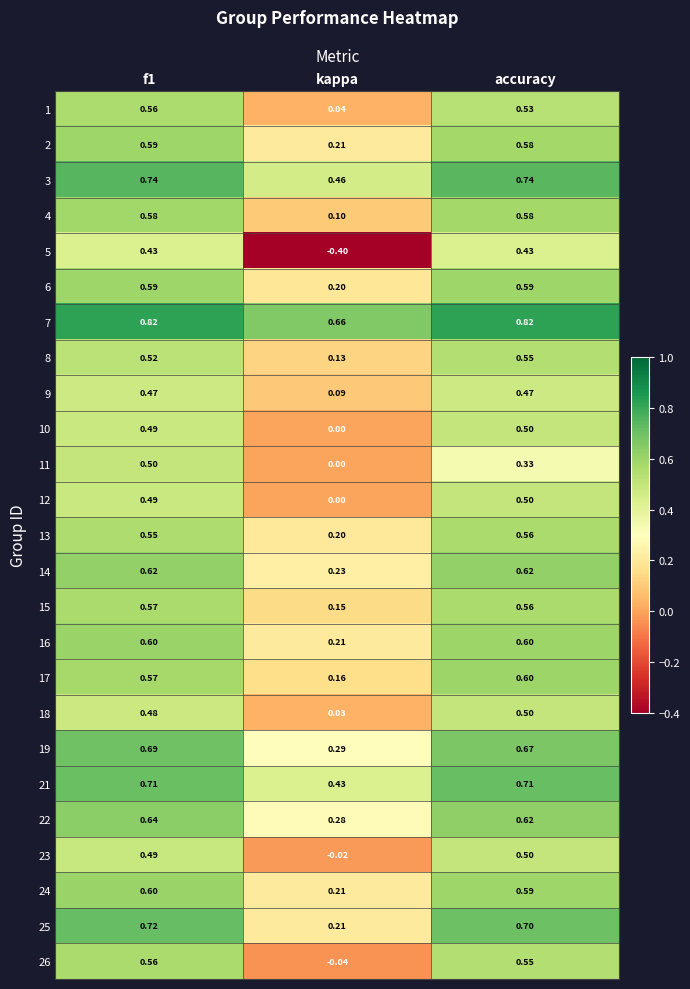

Is the value of 7 at accuracy greater than the value of 1 at f1?

Yes